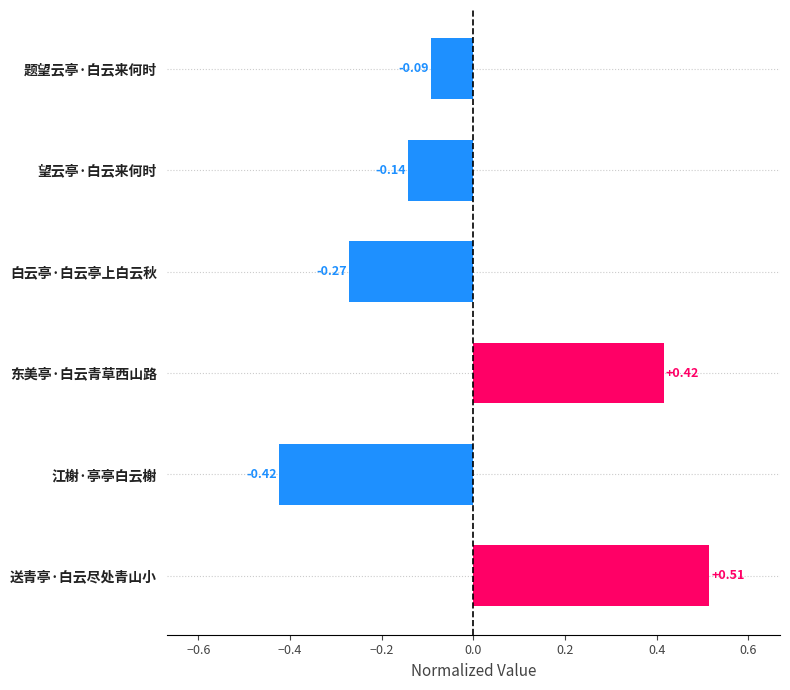

How many negative values are there?

4